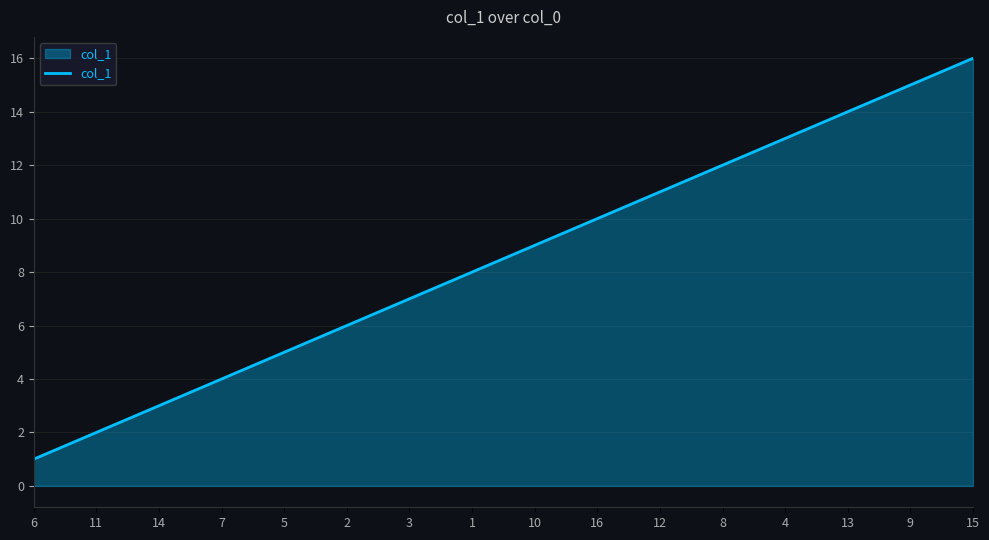

Does the chart display data point markers on the line(s)?

No